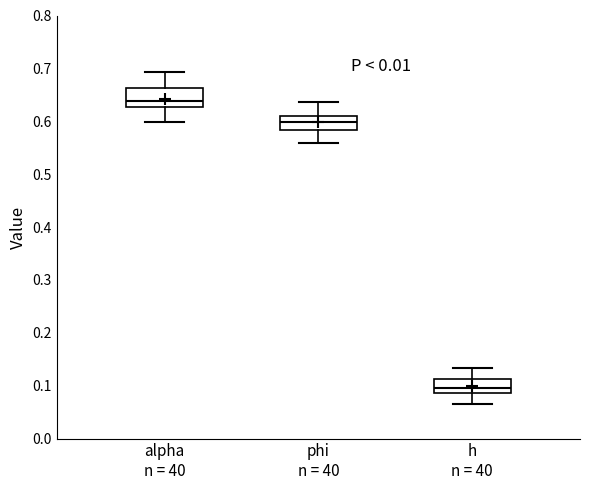

Which box's median line is the lowest?

h n = 40